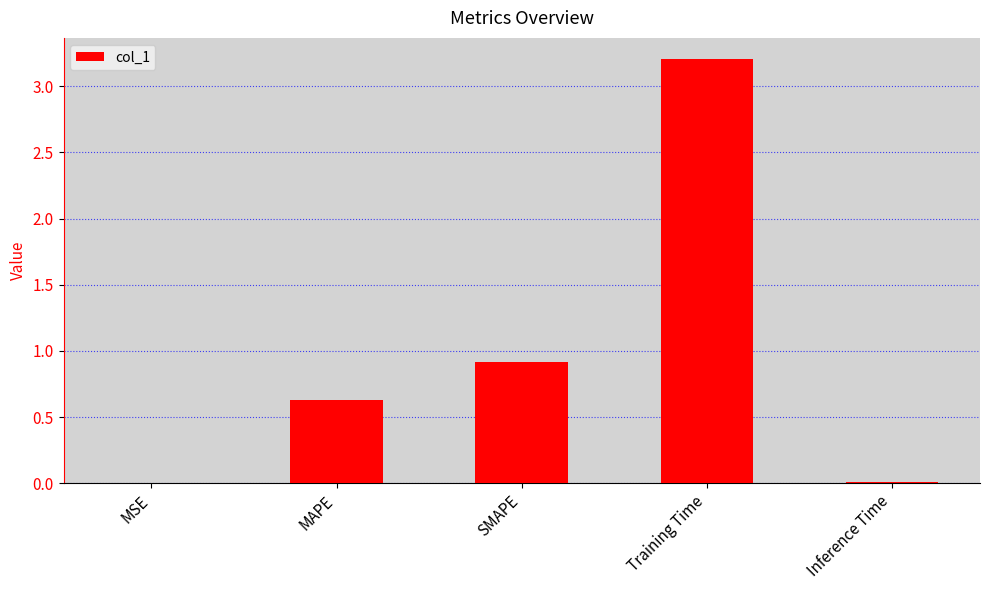

What is the sum of all values?

4.8